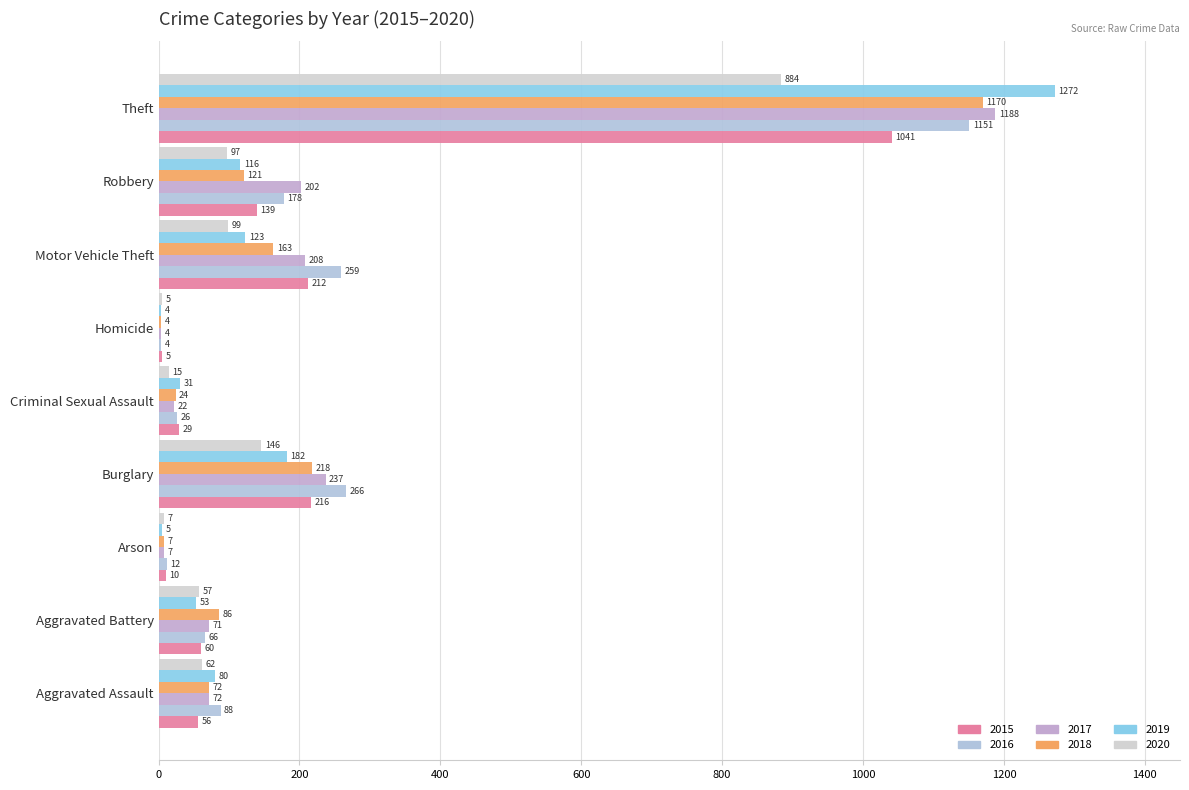

What is the approximate value of 2019 at Theft, to the nearest 10?

1270